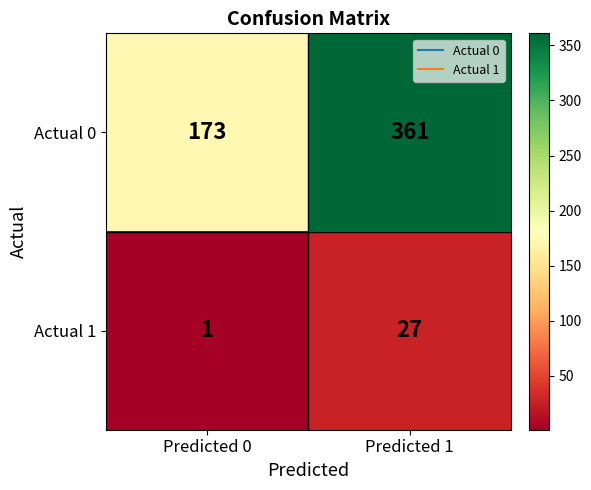

The value of Actual 1 at Predicted 1 is 9. True or false?

False